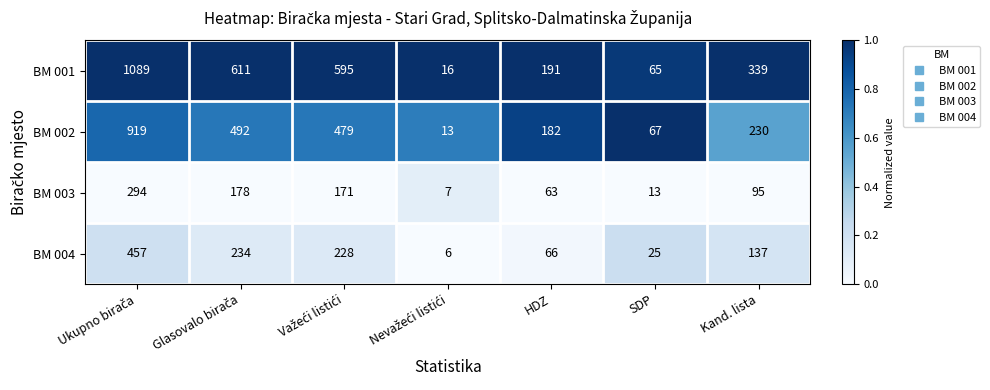

What is the spread (max minus min) of values at Kand. lista?

244